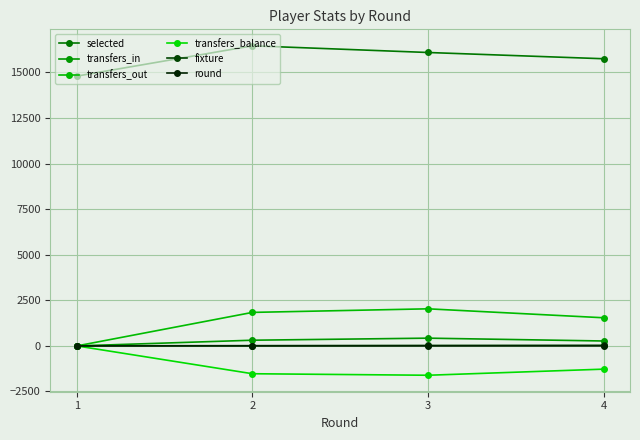

How many positive values does the transfers_in series have?

3